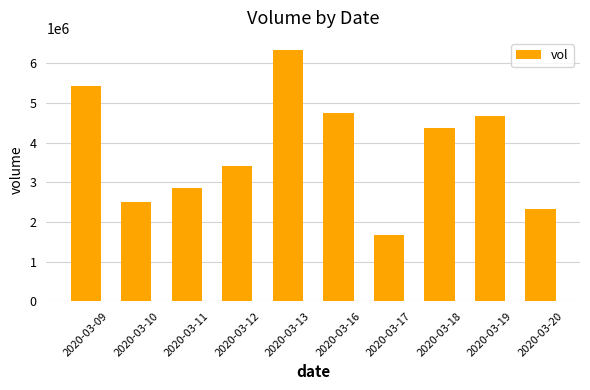

Reading left to right, list all the values displayed in this chart.

2020-03-09=5425300	2020-03-10=2497900	2020-03-11=2860700	2020-03-12=3403600	2020-03-13=6329200	2020-03-16=4743000	2020-03-17=1666000	2020-03-18=4379400	2020-03-19=4682600	2020-03-20=2337100